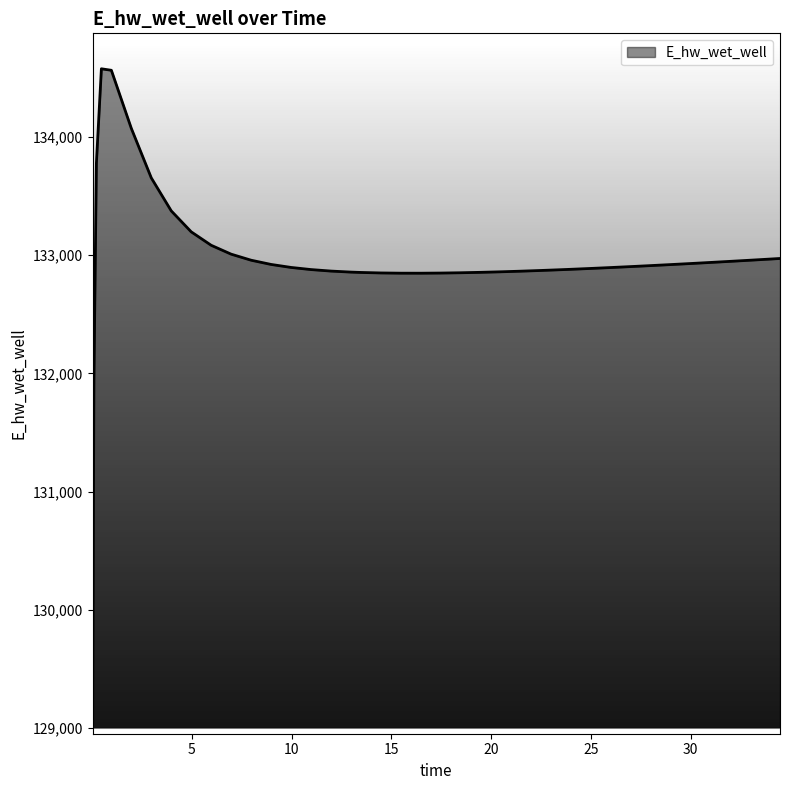

What is the smallest value displayed?

129051.7